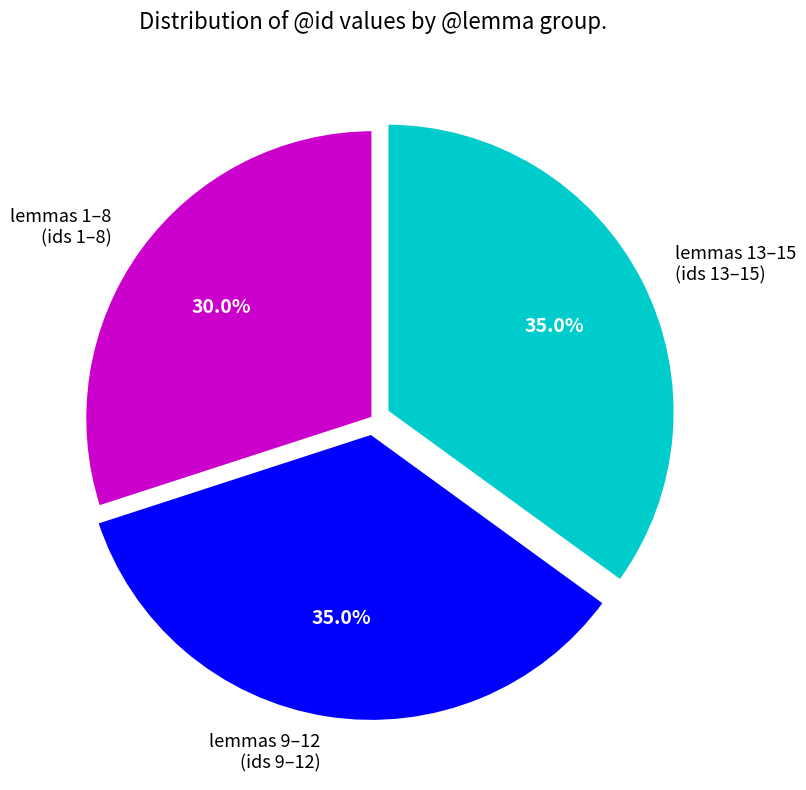

What is the ratio of the value at lemmas 1–8 (ids 1–8) to the value at lemmas 9–12 (ids 9–12)?

0.9